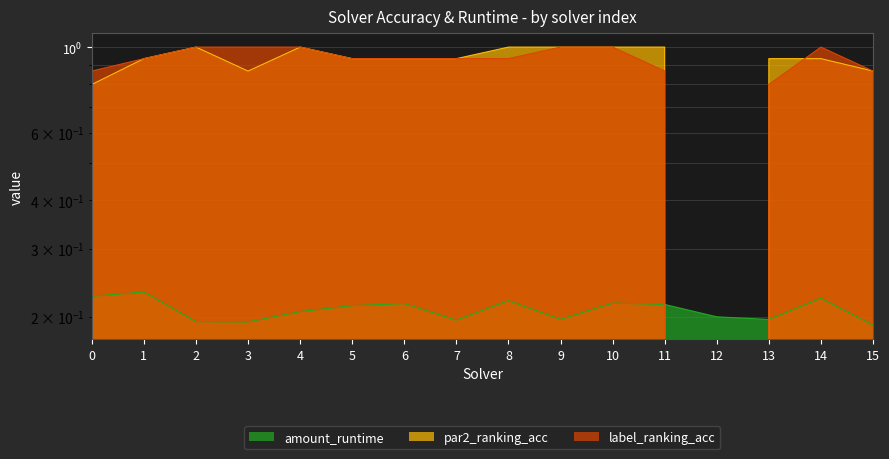

Between 7 and 10, which series saw the biggest shift?

par2_ranking_acc